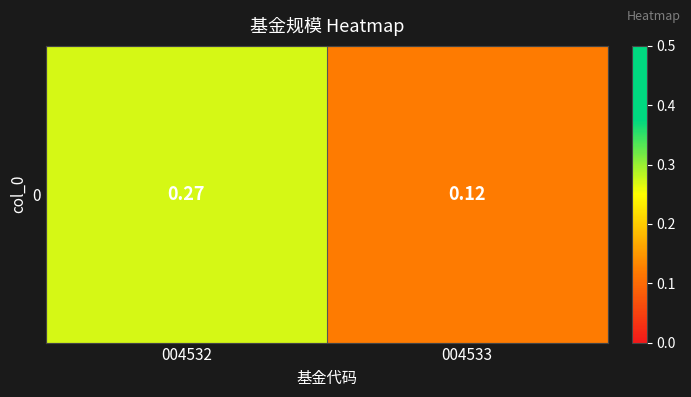

What is the minimum value shown in the chart?

0.1